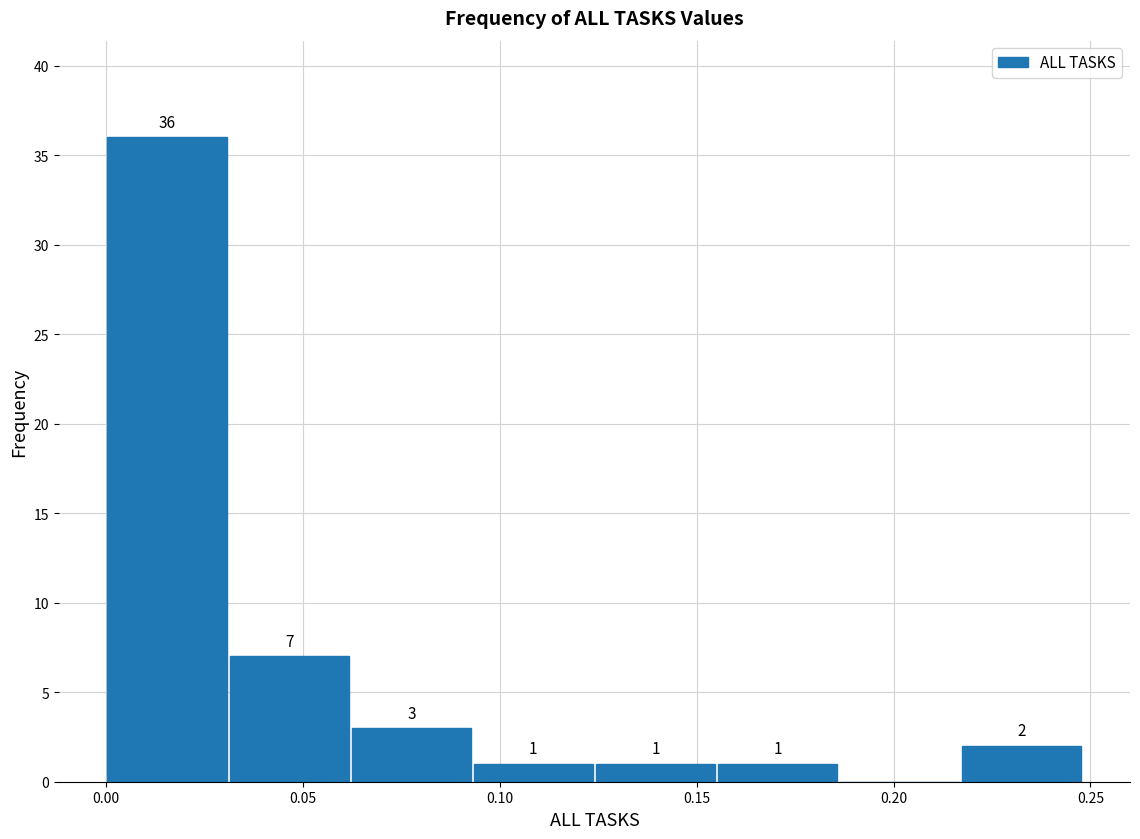

Which range on the x-axis has the tallest bar?

0.000 to 0.031